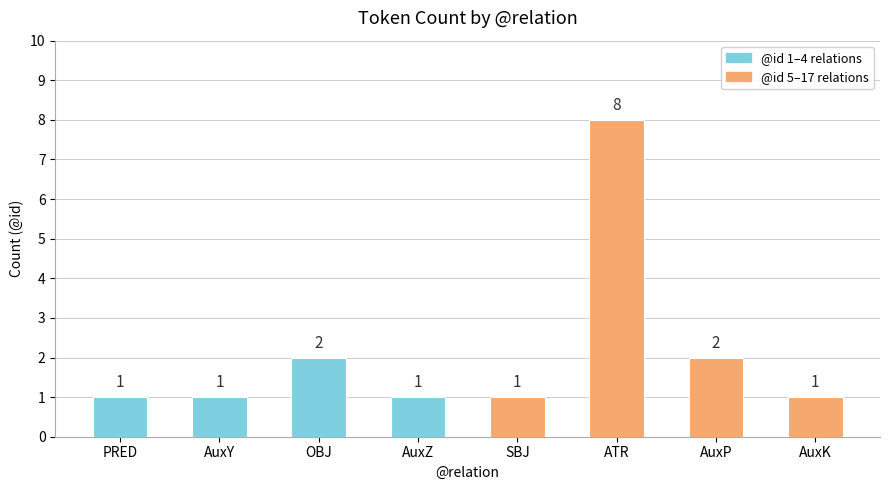

How many bars are there in total?

8